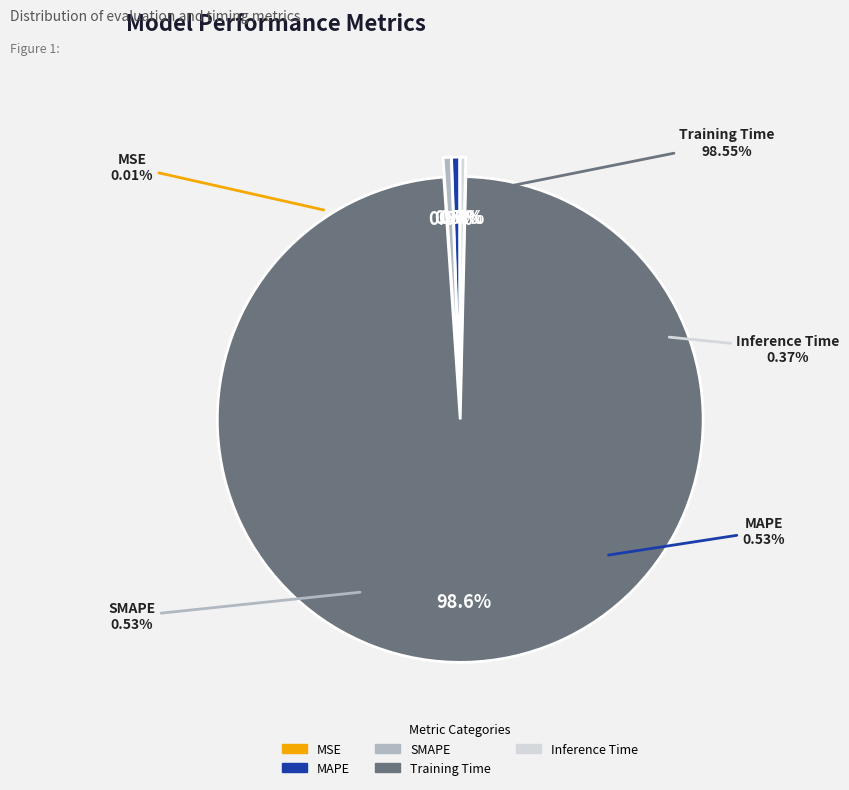

Count the number of slices in the pie.

5